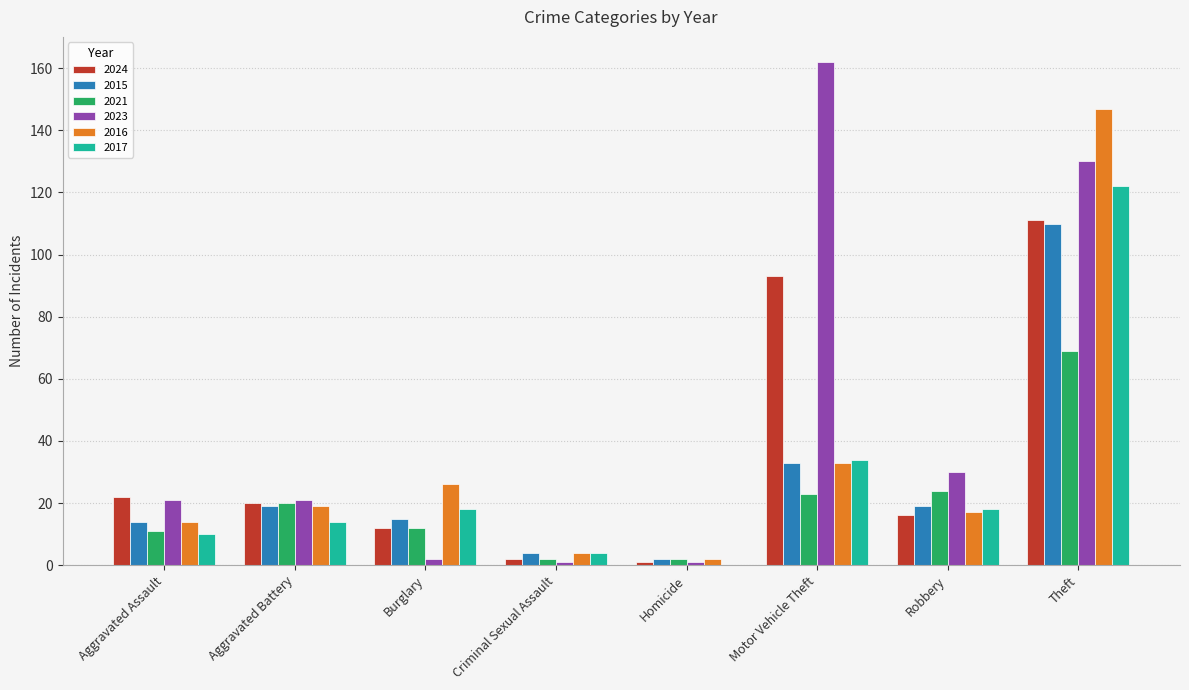

What is the total value across all series at Motor Vehicle Theft?

378